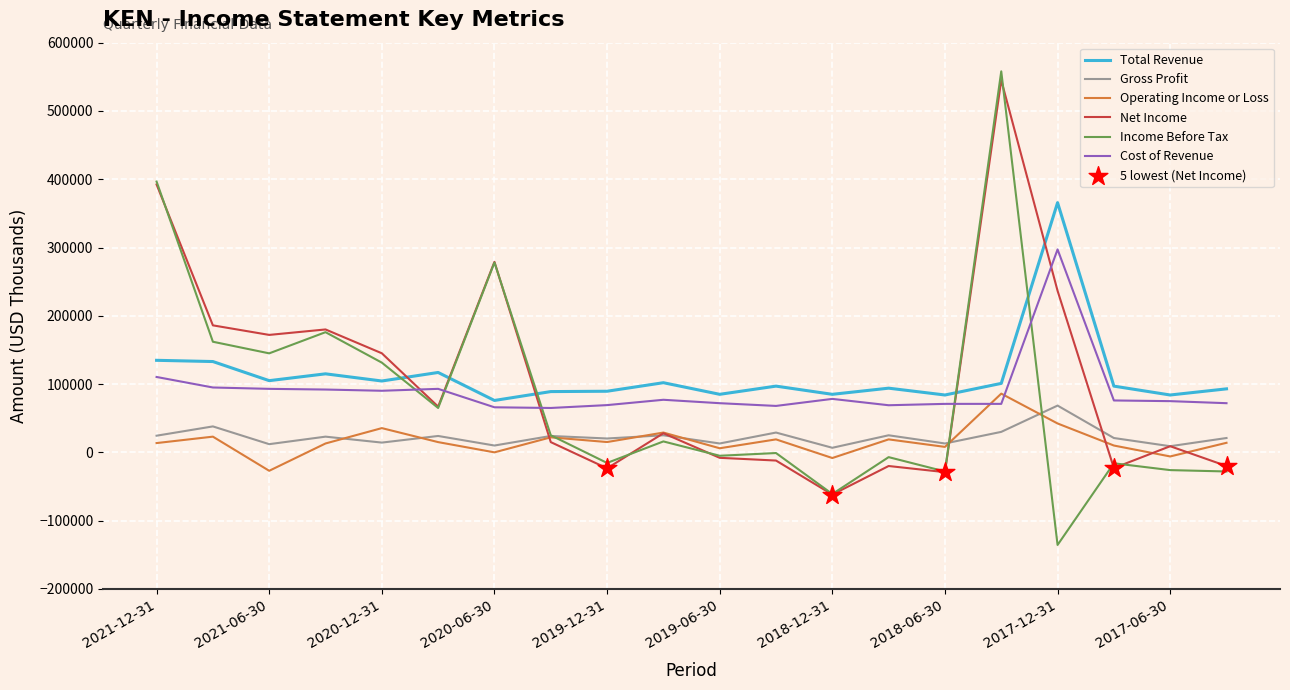

At how many categories does at least one series exceed 513776?

1